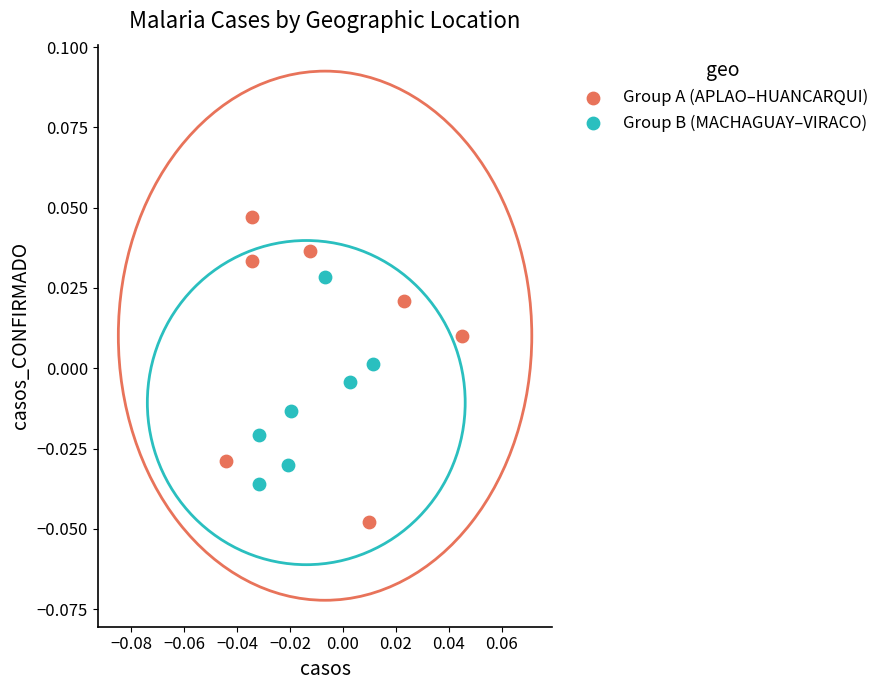

Which series has the largest Y range (max minus min)?

Group A (APLAO–HUANCARQUI)